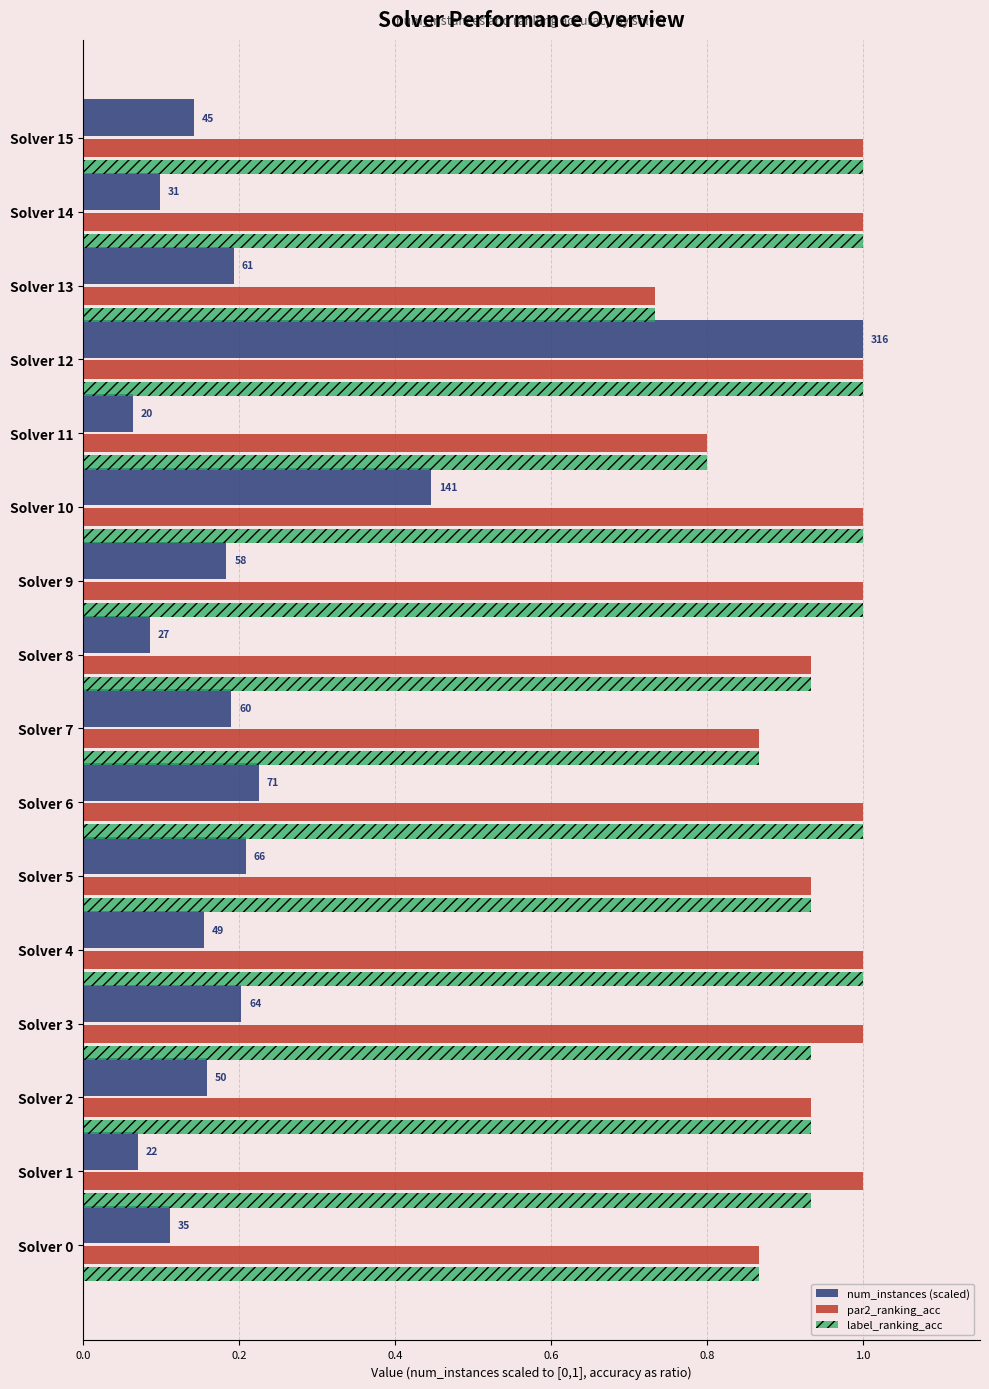

What is the spread (max minus min) of values at Solver 2?

0.8